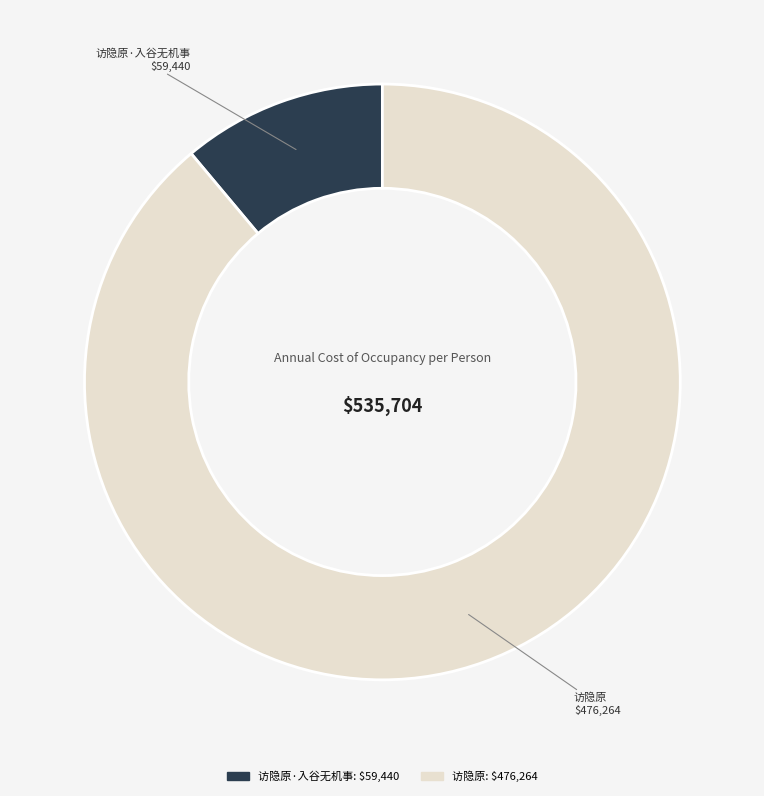

Which category has the smallest portion of the pie?

访隐原·入谷无机事